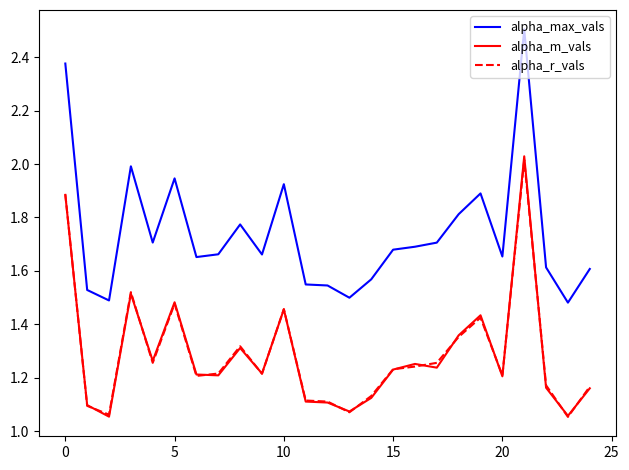

What is the maximum value shown in the chart?

2.5